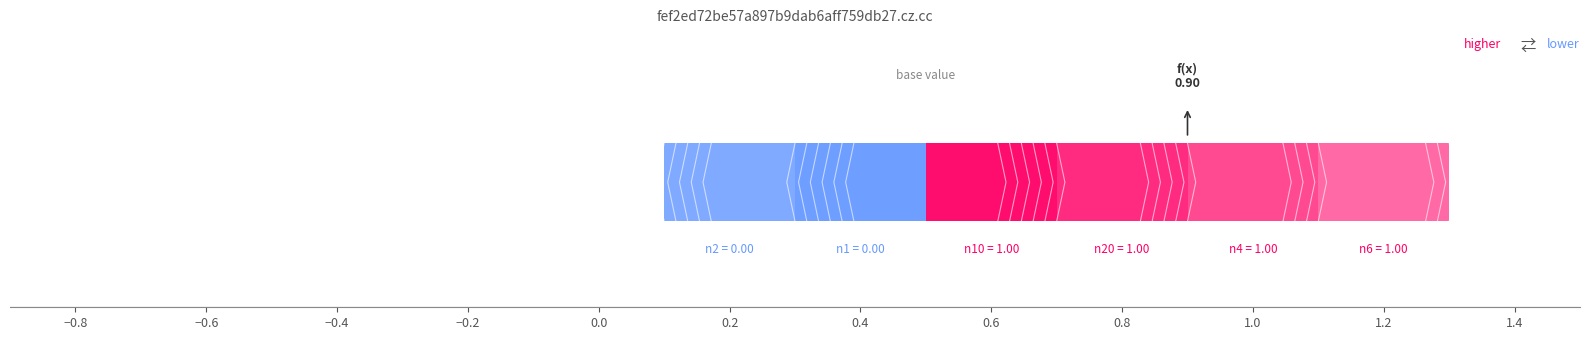

How many distinct data groups are displayed?

6